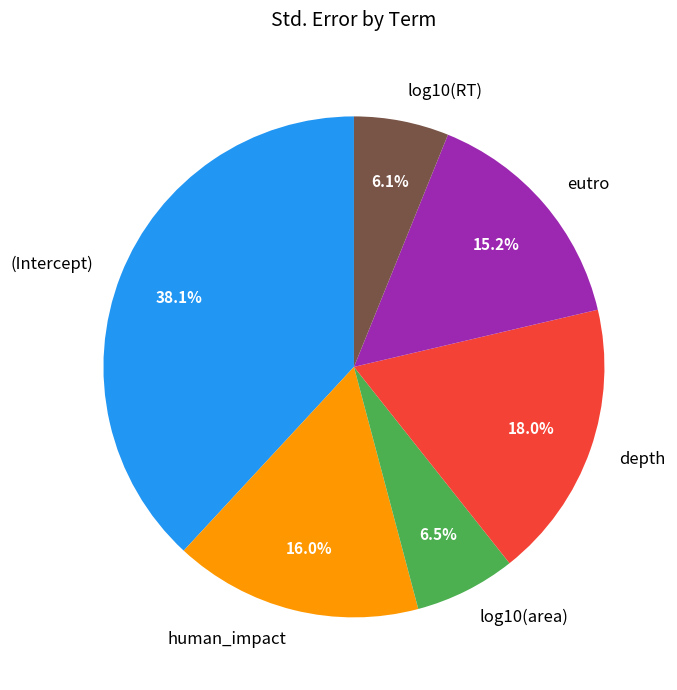

To the nearest percent, what is the combined percentage of (Intercept) and human_impact?

54%